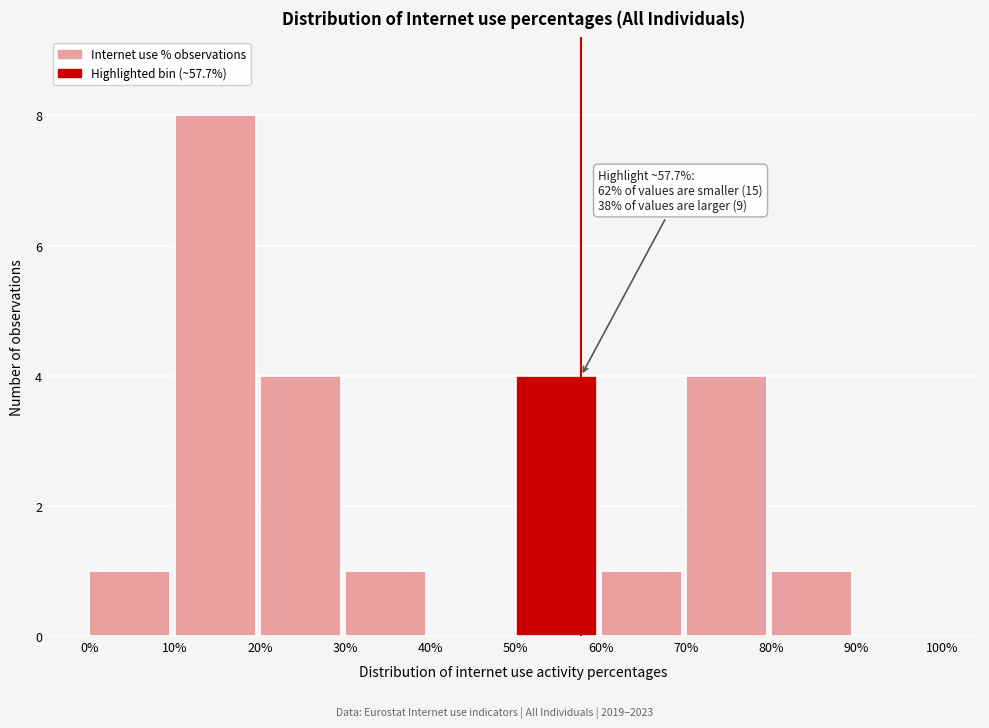

Over which range of the x-axis is the bar tallest?

10% to 20%